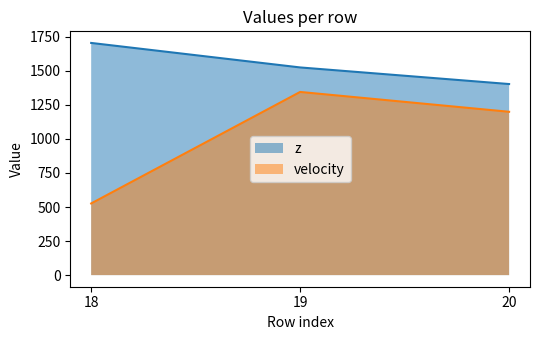

What is the sum of all z values?

4633.7